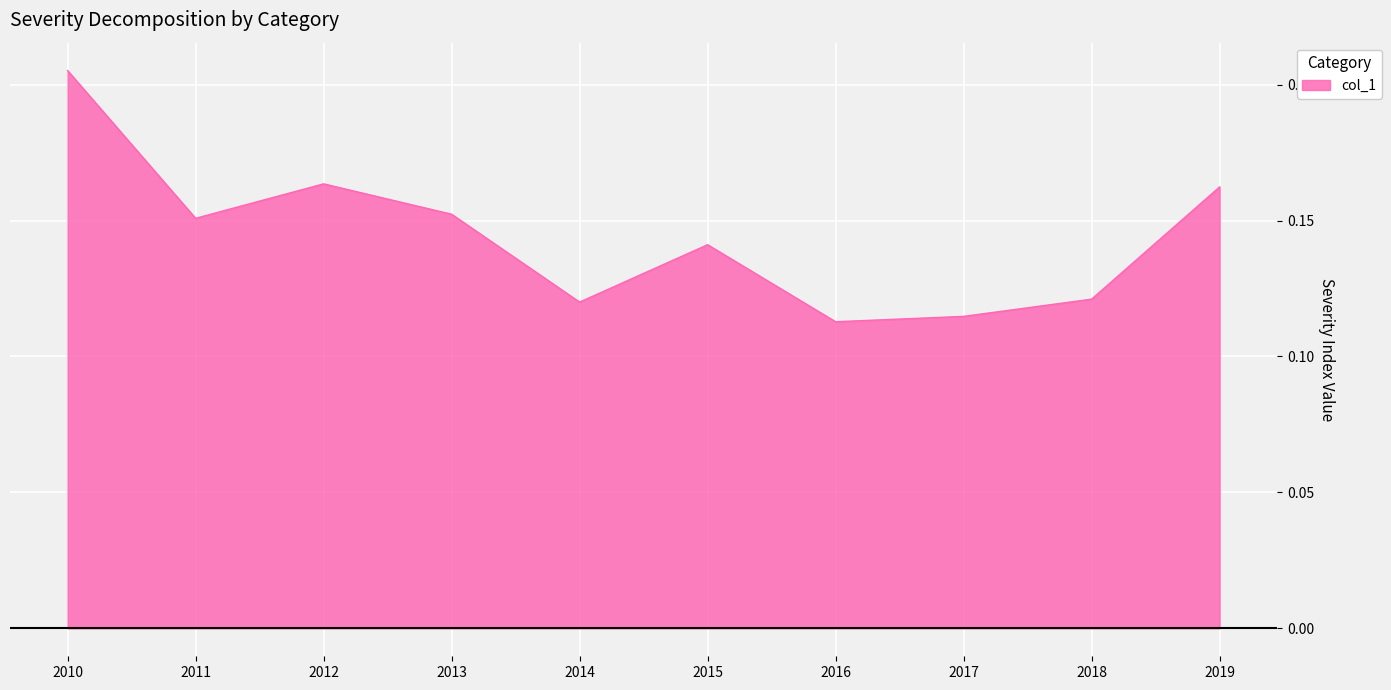

Is it true that the value at 2012 is 0.3?

False